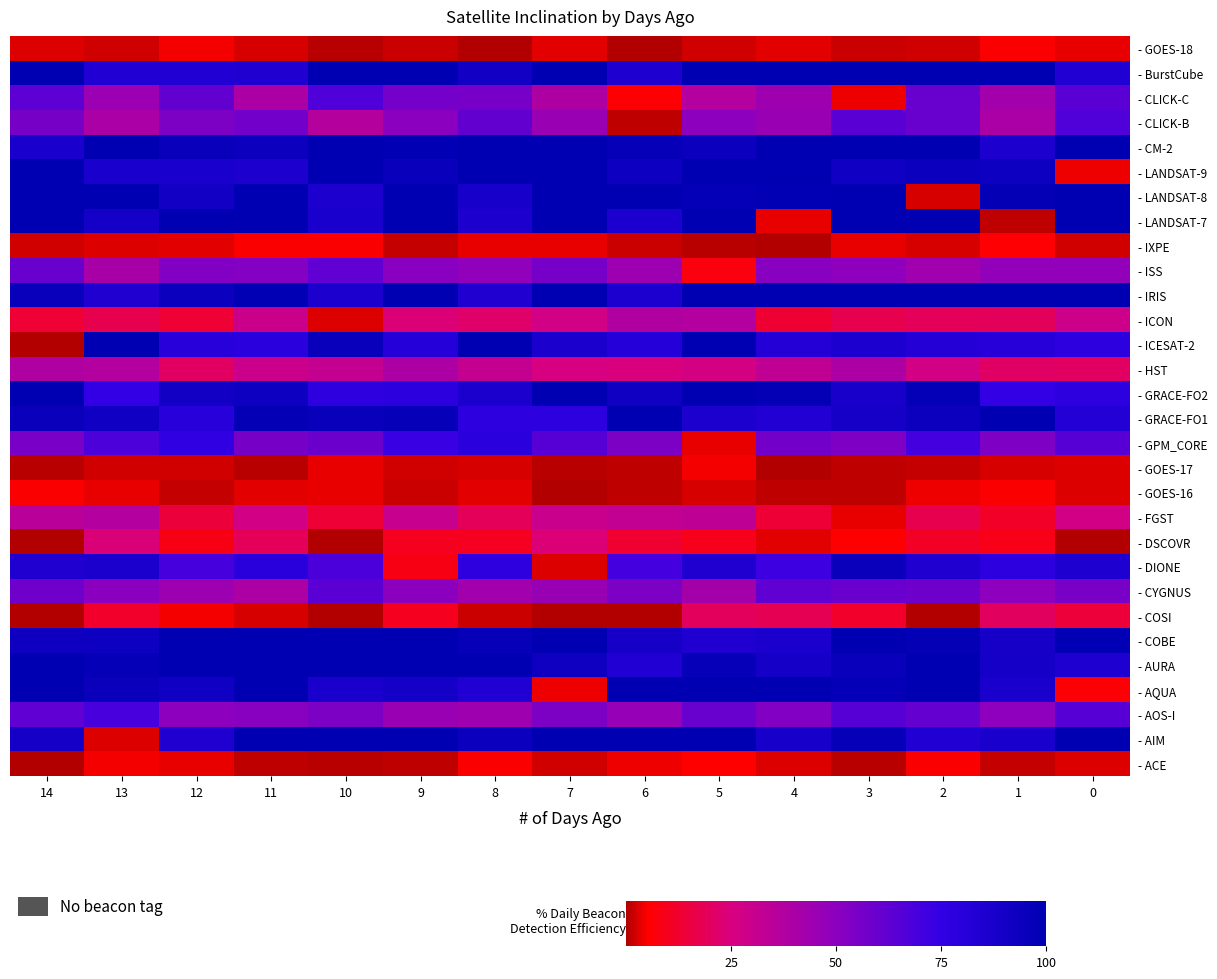

Rank the series at 0 from lowest to highest value.

- DSCOVR, - IXPE, - GOES-16, - ACE, - GOES-17, - GOES-18, - LANDSAT-9, - AQUA, - COSI, - HST, - FGST, - ICON, - ISS, - CYGNUS, - CLICK-C, - AOS-I, - GPM_CORE, - CLICK-B, - GRACE-FO2, - ICESAT-2, - GRACE-FO1, - BurstCube, - DIONE, - AURA, - COBE, - AIM, - IRIS, - LANDSAT-7, - LANDSAT-8, - CM-2